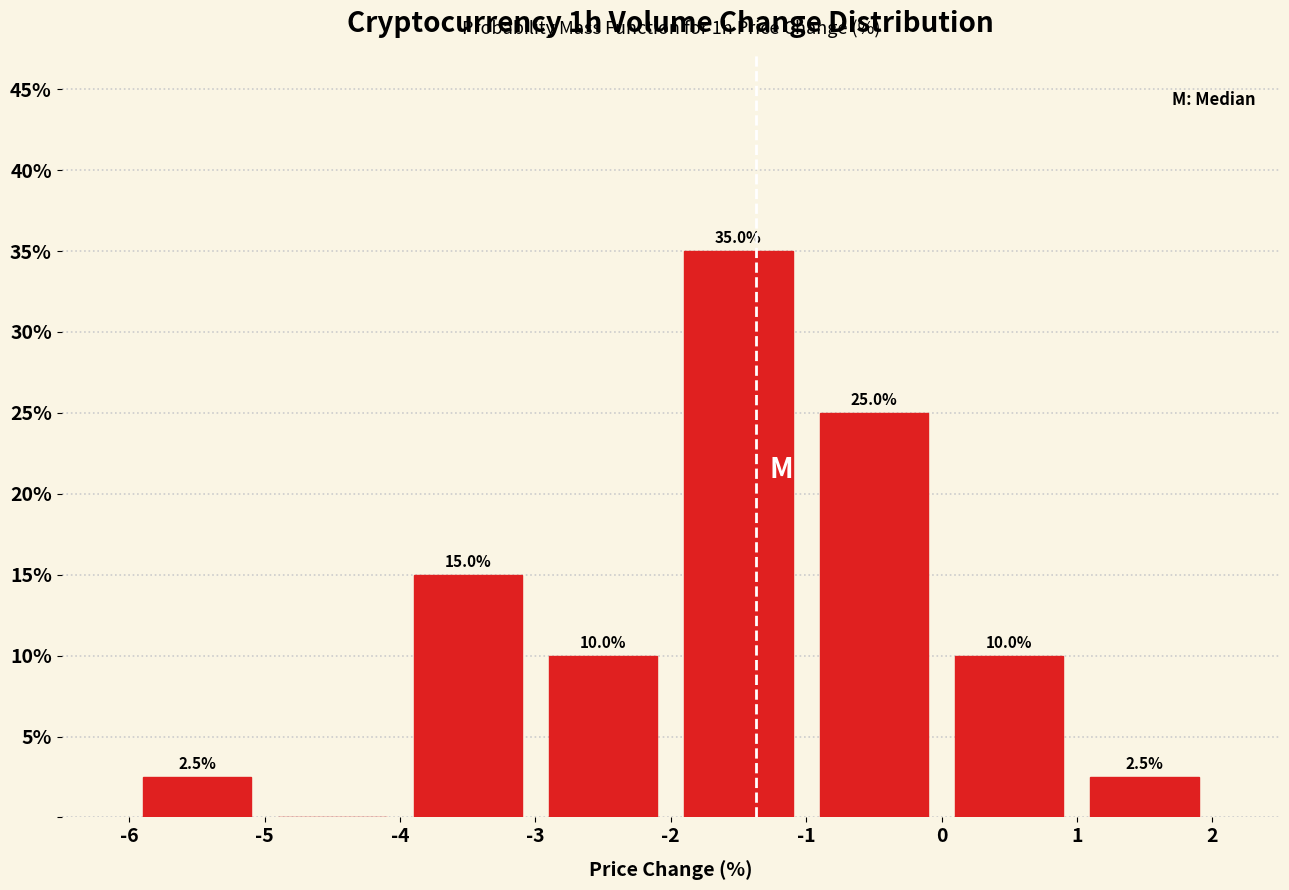

Which range on the x-axis has the tallest bar?

-2 to -1